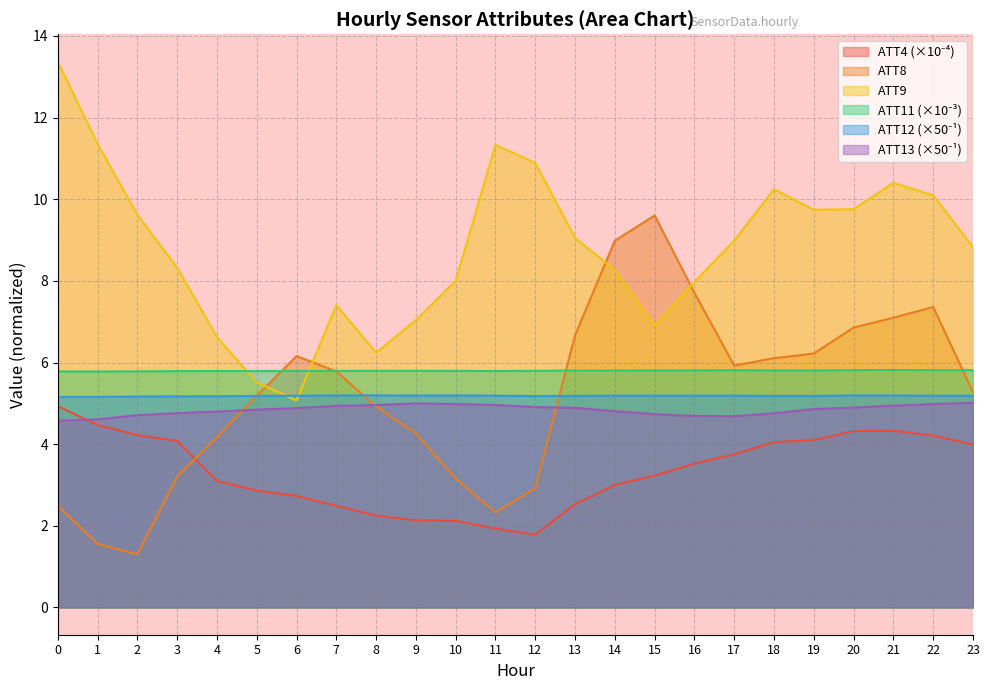

In ATT11, how many points are lower than both neighbors (excluding endpoints)?

6